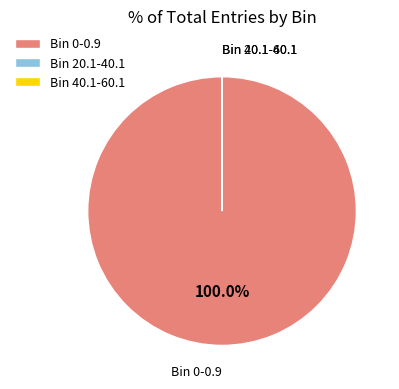

Is Bin 0-0.9 the majority of the pie?

Yes